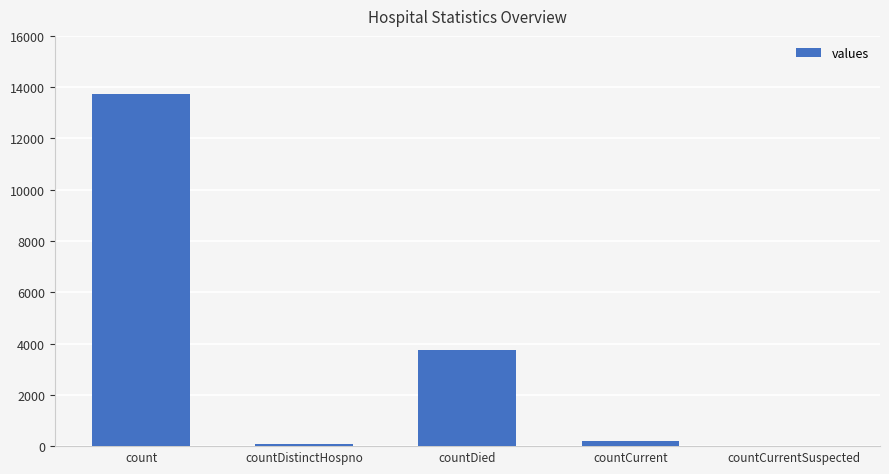

What is the greatest value displayed?

13740